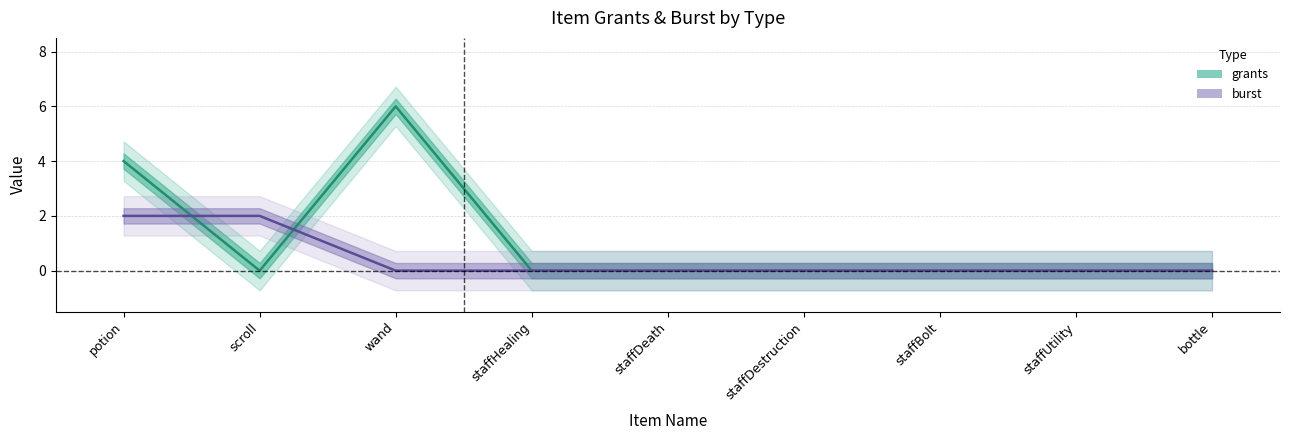

Reading left to right, transcribe all the data shown in this chart.

grants: potion=4	scroll=0	wand=6	staffHealing=0	staffDeath=0	staffDestruction=0	staffBolt=0	staffUtility=0	bottle=0
burst: potion=2	scroll=2	wand=0	staffHealing=0	staffDeath=0	staffDestruction=0	staffBolt=0	staffUtility=0	bottle=0